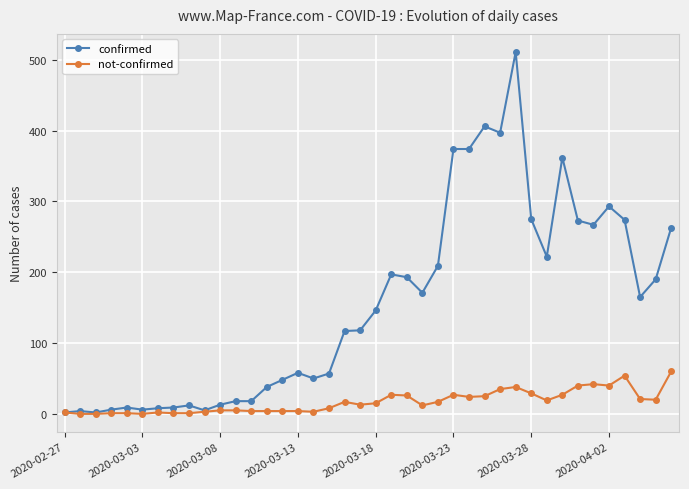

True or false: confirmed has more than 2 interior local peaks.

True